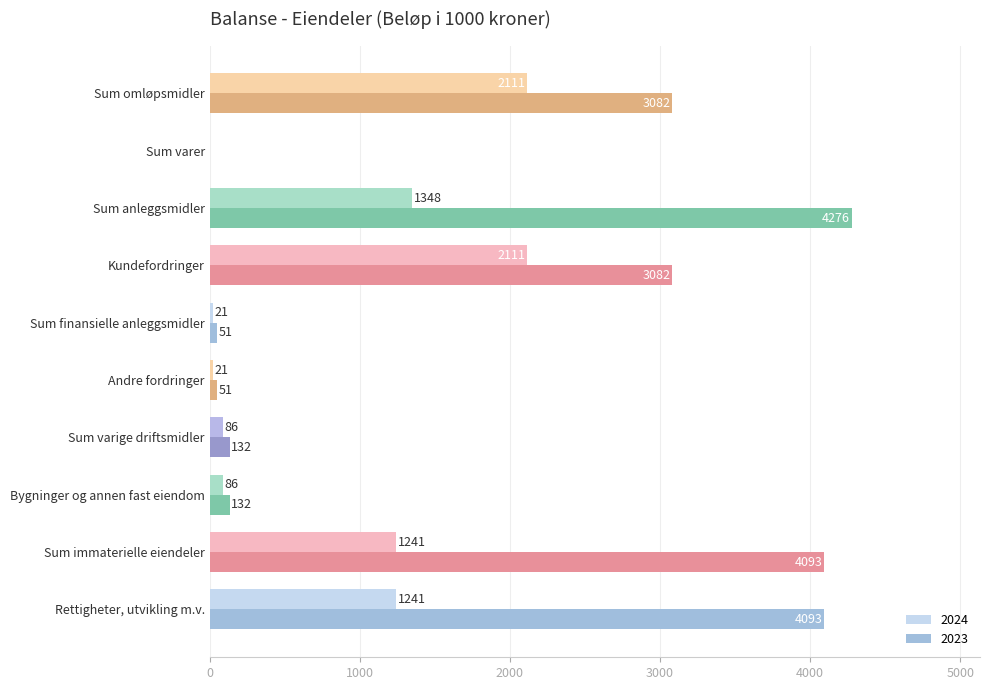

At which label does 2023 reach its peak?

Sum anleggsmidler